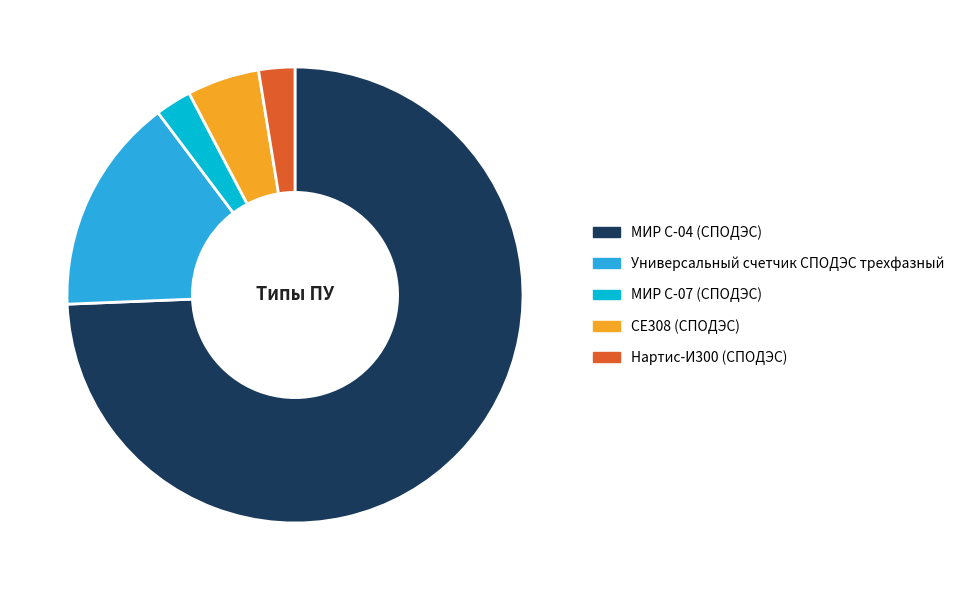

Does any single category account for the majority?

Yes